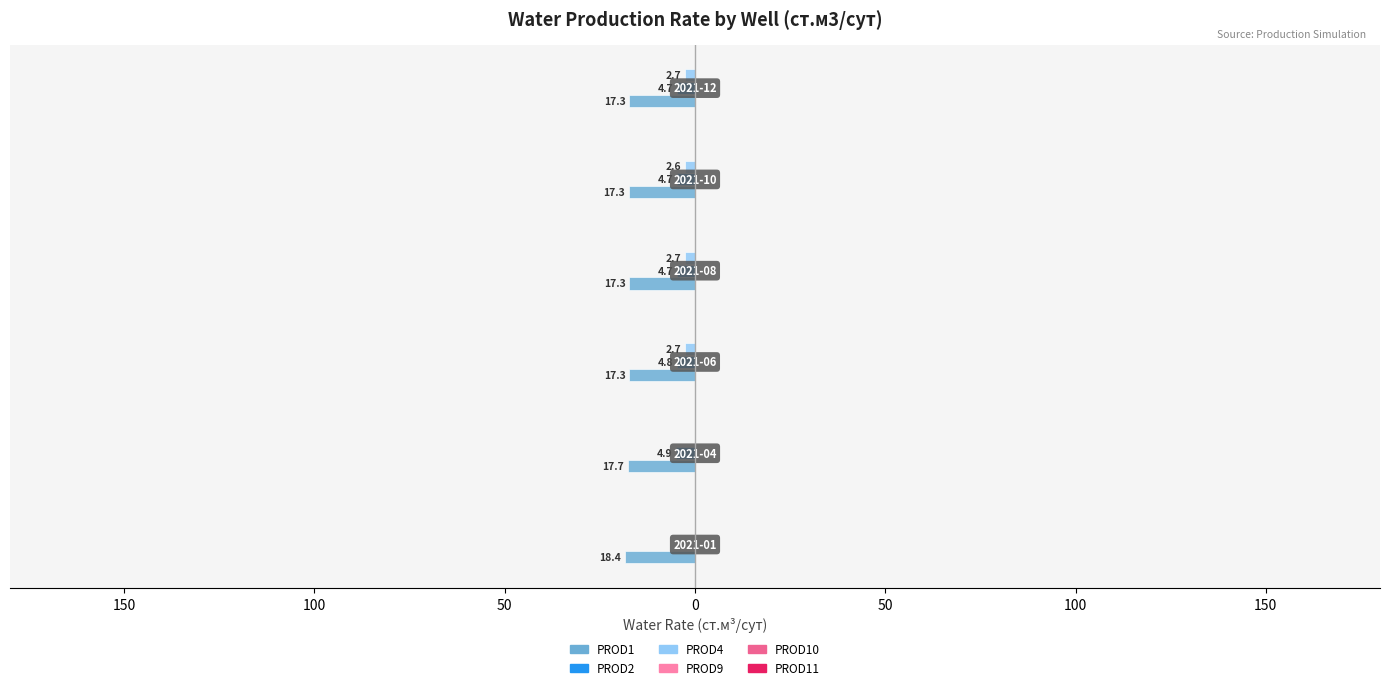

Reading left to right, extract all data points from this chart.

PROD1: -18.4	-17.7	-17.3	-17.3	-17.3	-17.3
PROD2: 0.0	-4.9	-4.8	-4.7	-4.7	-4.7
PROD4: 0.0	0.0	-2.7	-2.7	-2.6	-2.7
PROD9: 0.1	0.1	0.1	0.1	0.1	0.1
PROD10: 0.1	0.1	0.1	0.1	0.1	0.1
PROD11: 0.1	0.1	0.1	0.1	0.1	0.1